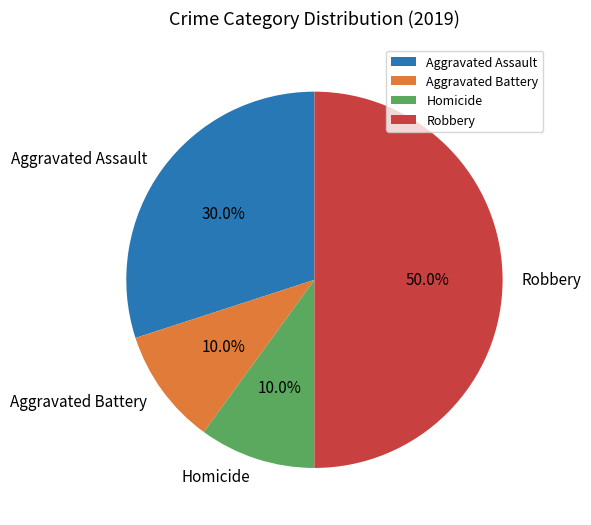

Which category has the biggest portion of the pie?

Robbery